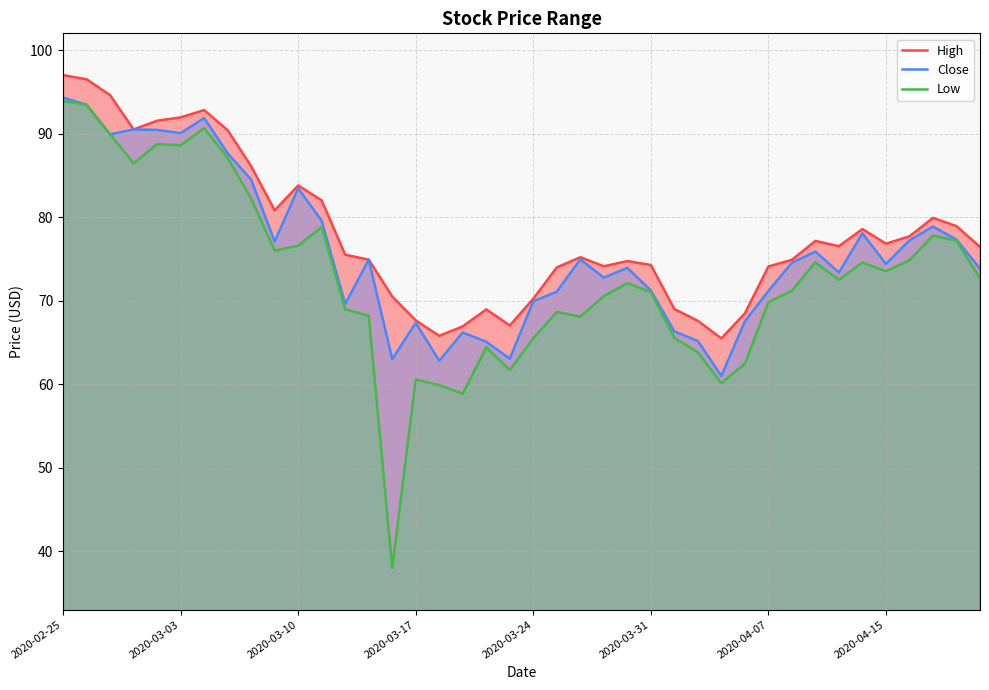

At which label does Close first exceed 74?

2020-02-25